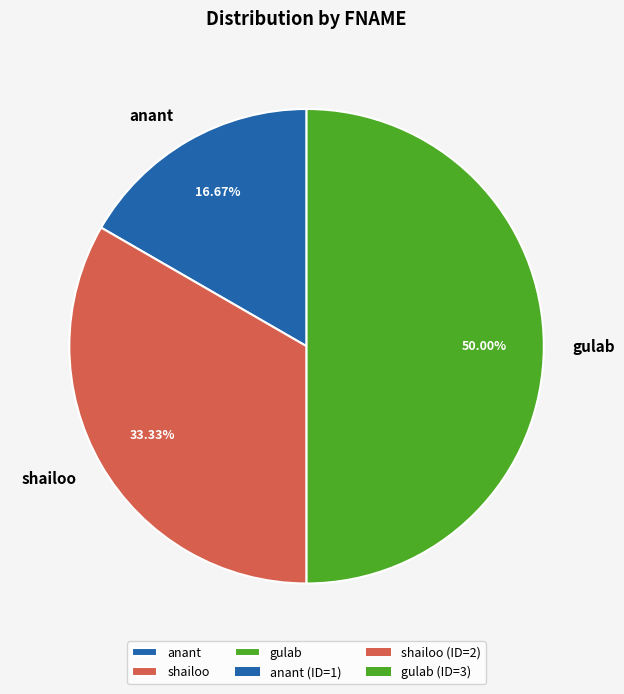

What percentage is NOT represented by anant?

83.3%